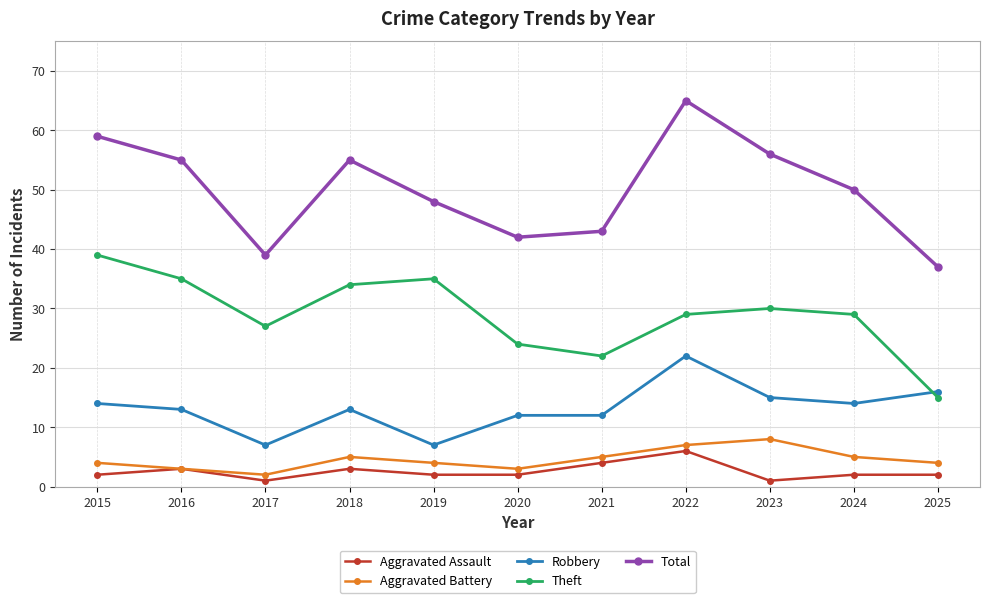

What is the greatest value displayed?

65